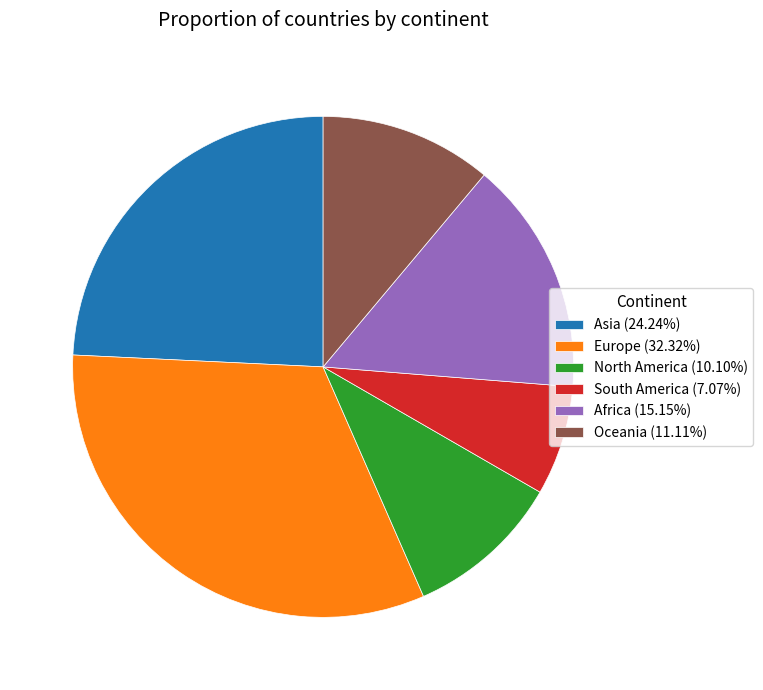

How many slices are in this pie chart?

6